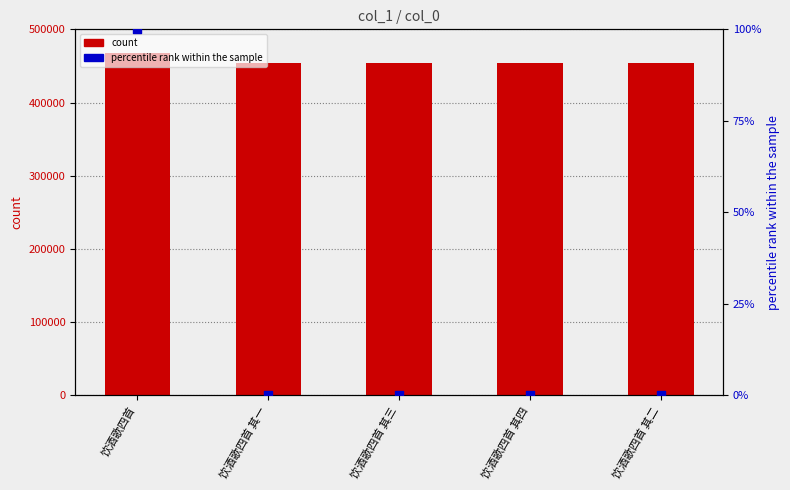

Which series contains the lowest Y value?

percentile rank within the sample